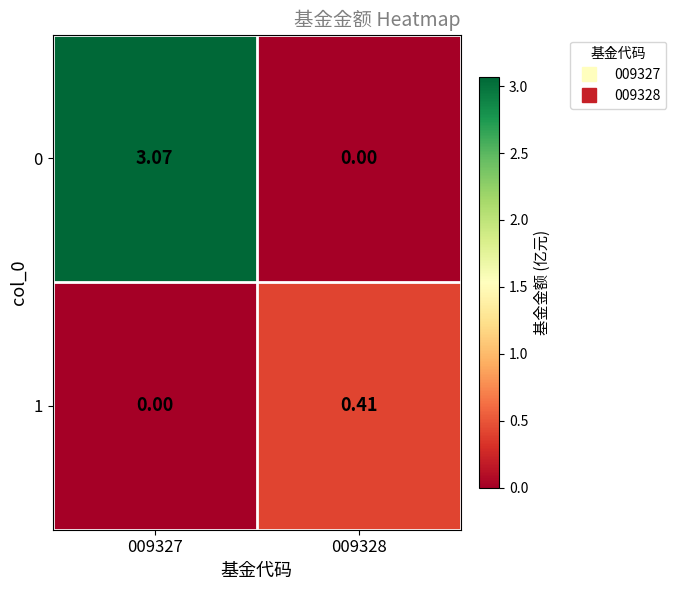

Is the value of 0 at 009327 greater than the value of 1 at 009328?

Yes